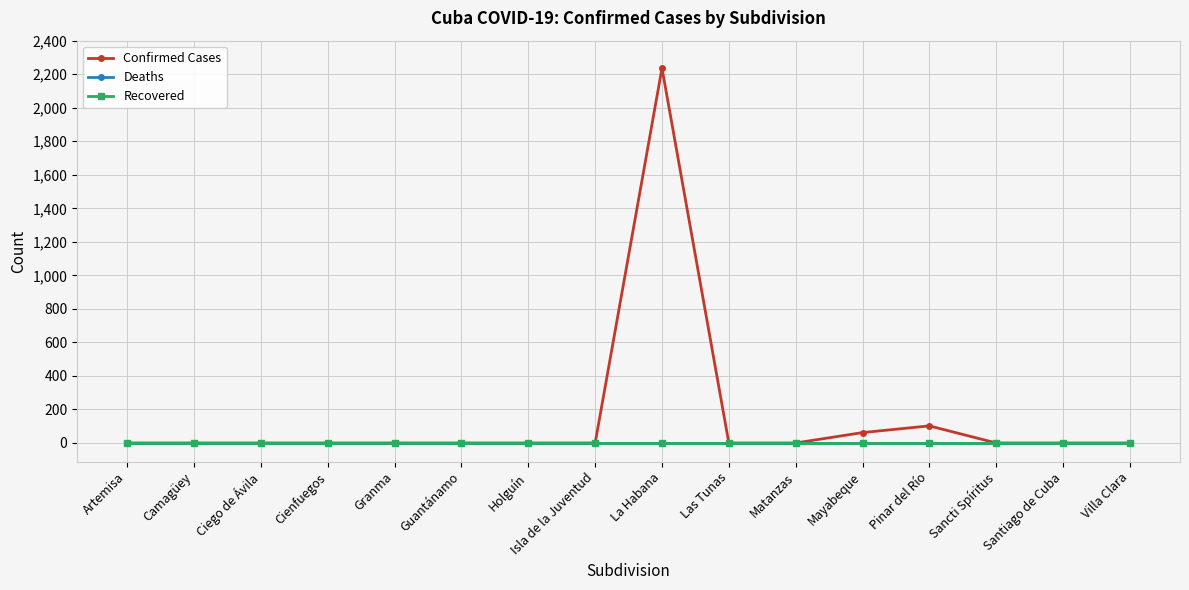

Between Artemisa and Camagüey, which series saw the biggest shift?

Confirmed Cases